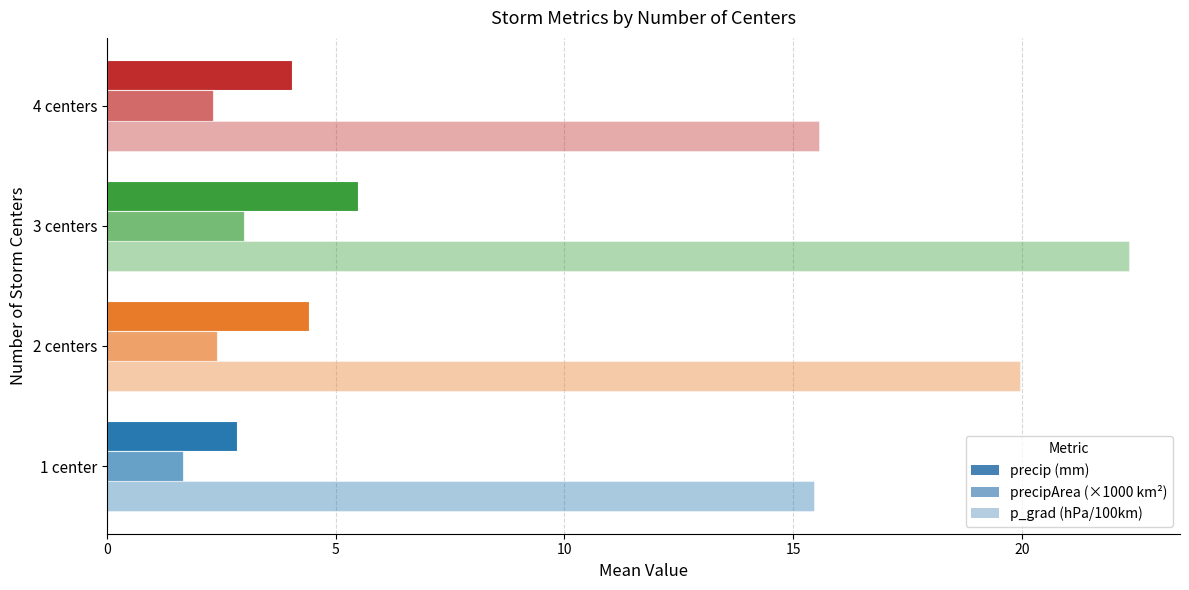

What is the maximum value shown in the chart?

22.3